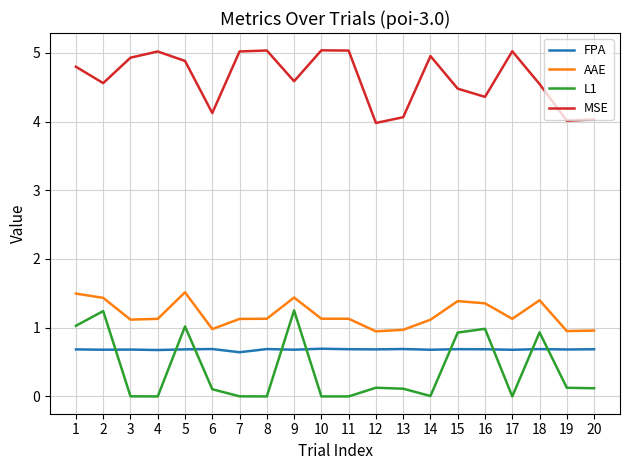

The value of AAE at 16 is 1.4. True or false?

True